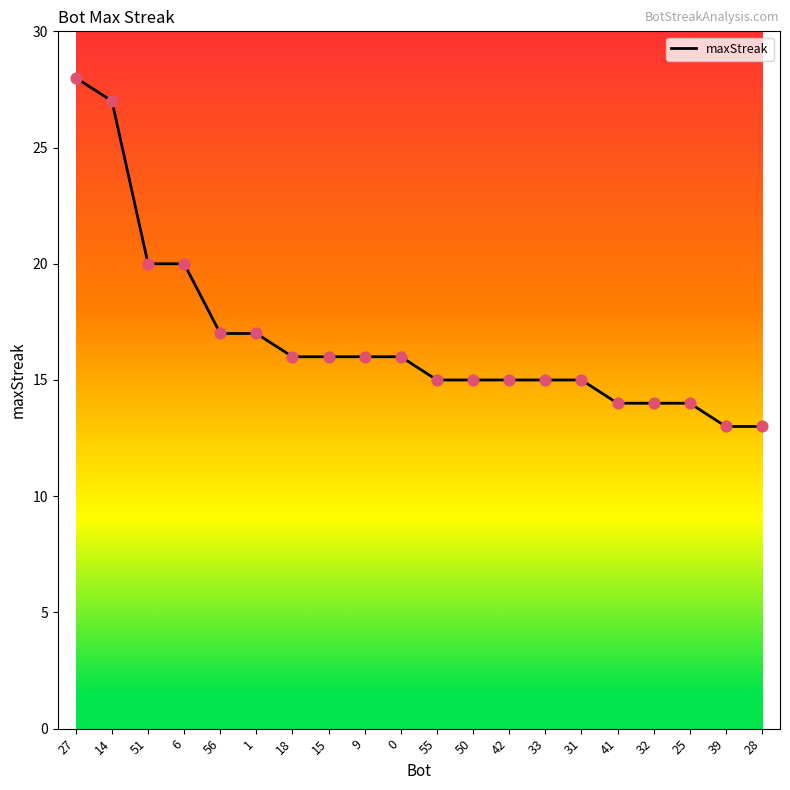

Approximately how many times larger is the value at 31 compared to 27?

0.5